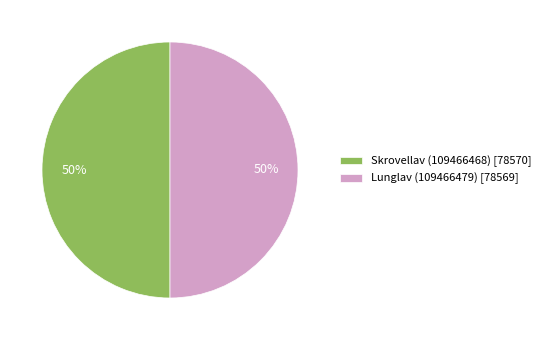

Is it true that Lunglav (109466479) [78569] is 50% of the pie?

True